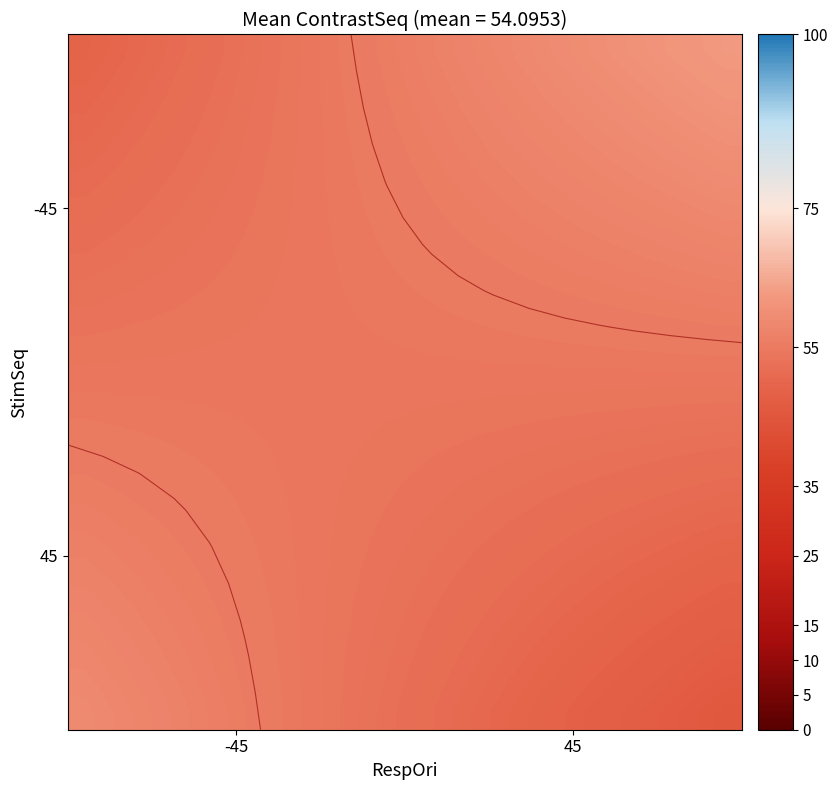

What is the smallest value displayed?

45.5